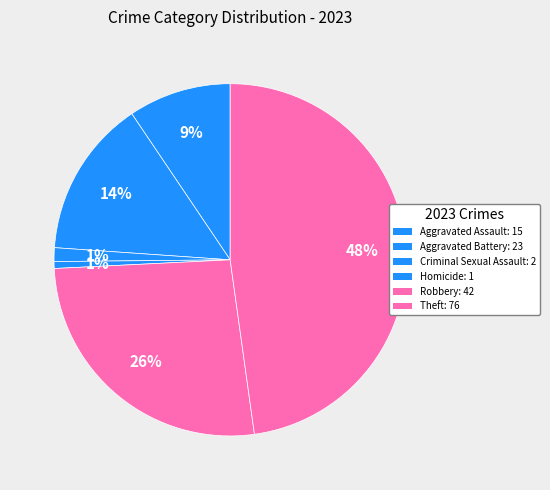

Count the number of slices in the pie.

6